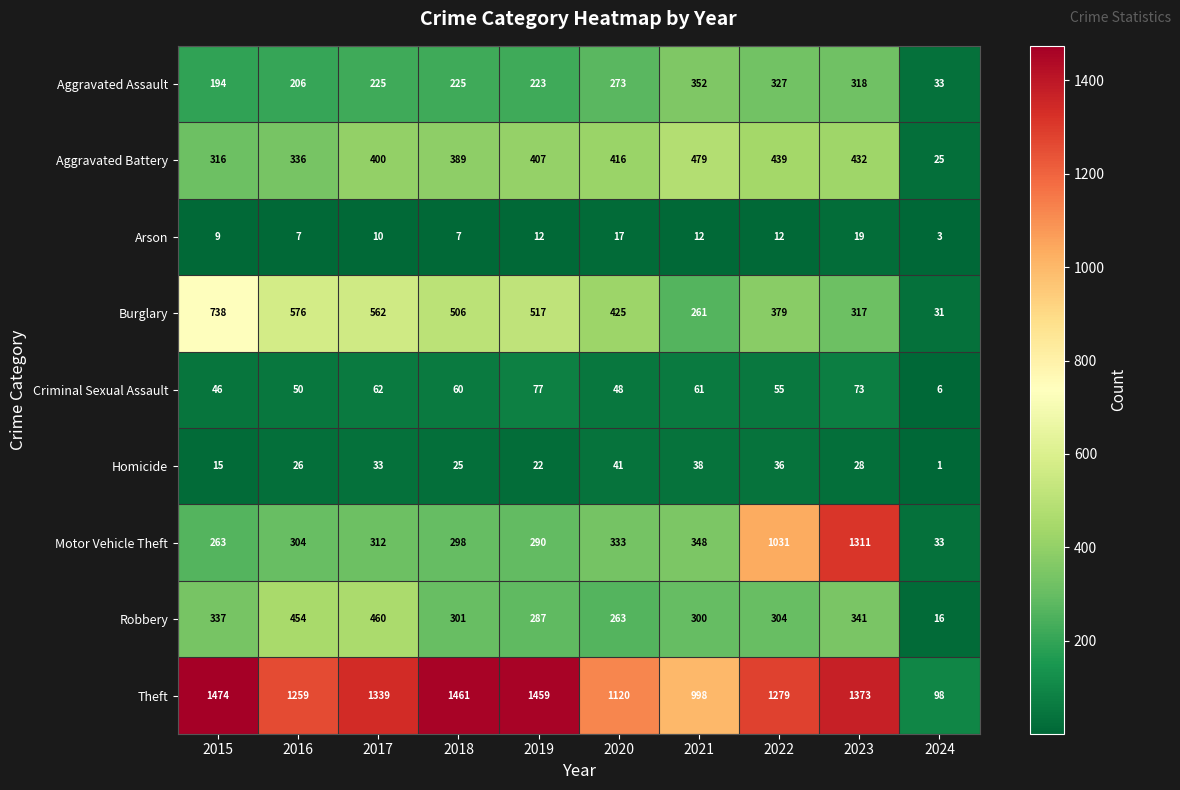

What is the sum of the Aggravated Battery values at 2020 and 2024?

441